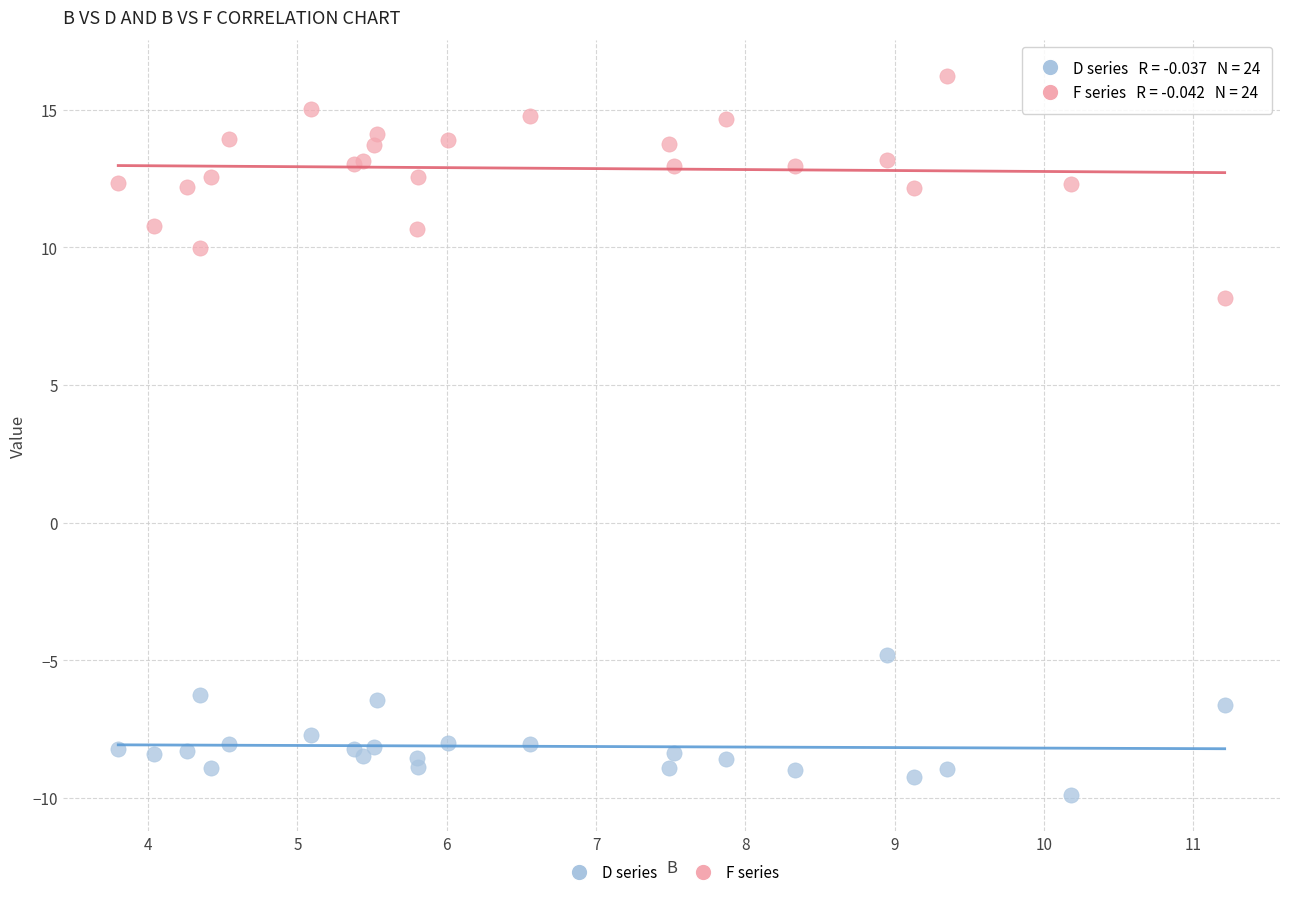

Which series has the widest spread of Y values?

F series